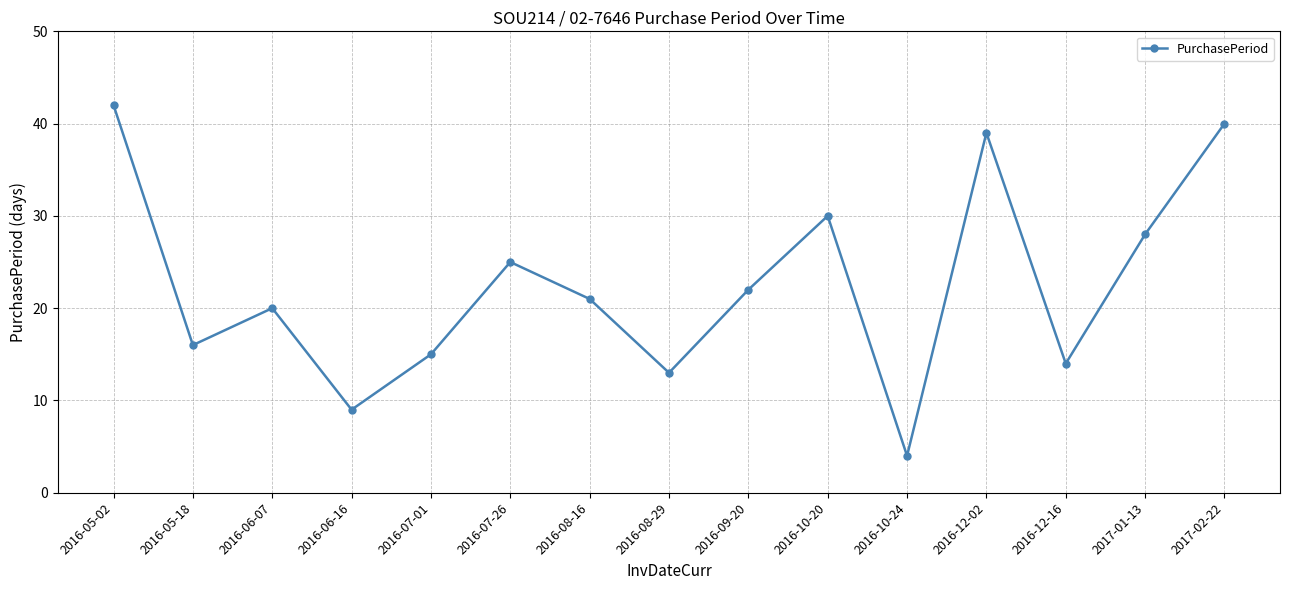

Approximately how many times larger is the value at 2016-10-20 compared to 2016-06-07?

1.5